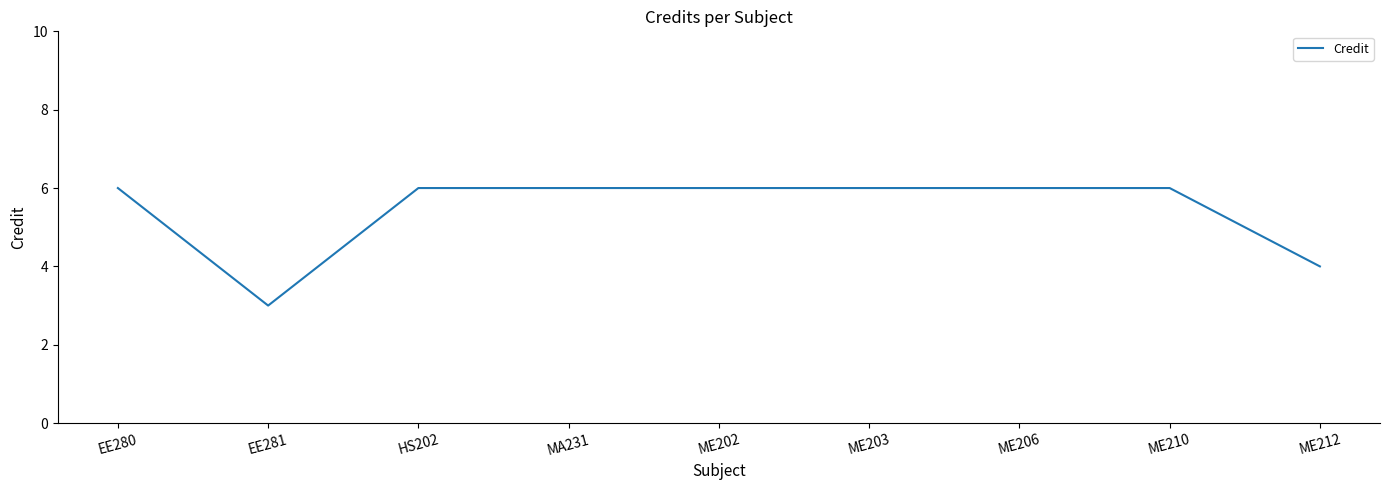

The value at EE281 is 3. True or false?

True